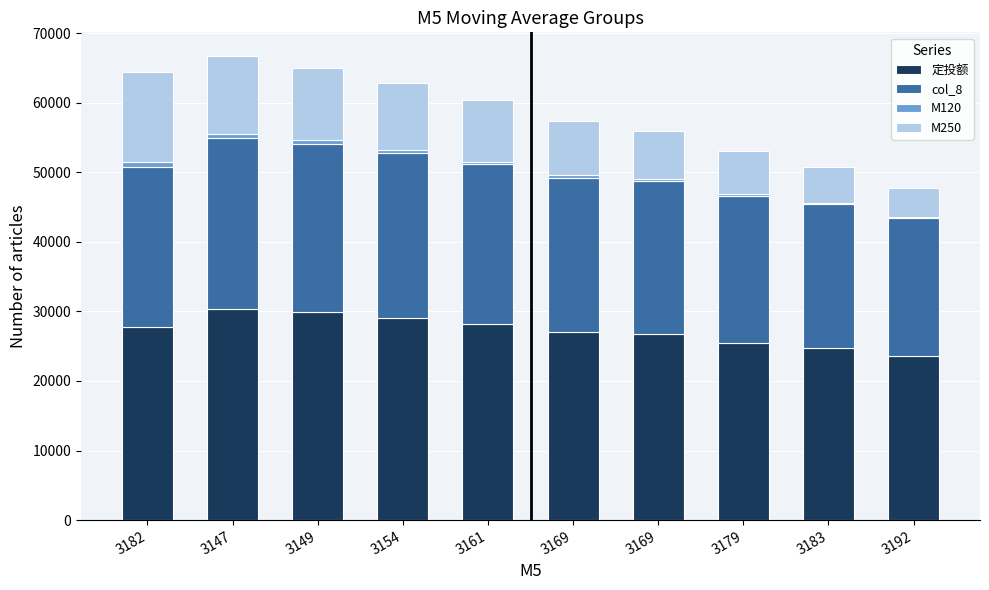

List the labels in order of M120 value, smallest first.

3192, 3183, 3179, 3169, 3169, 3161, 3154, 3149, 3147, 3182